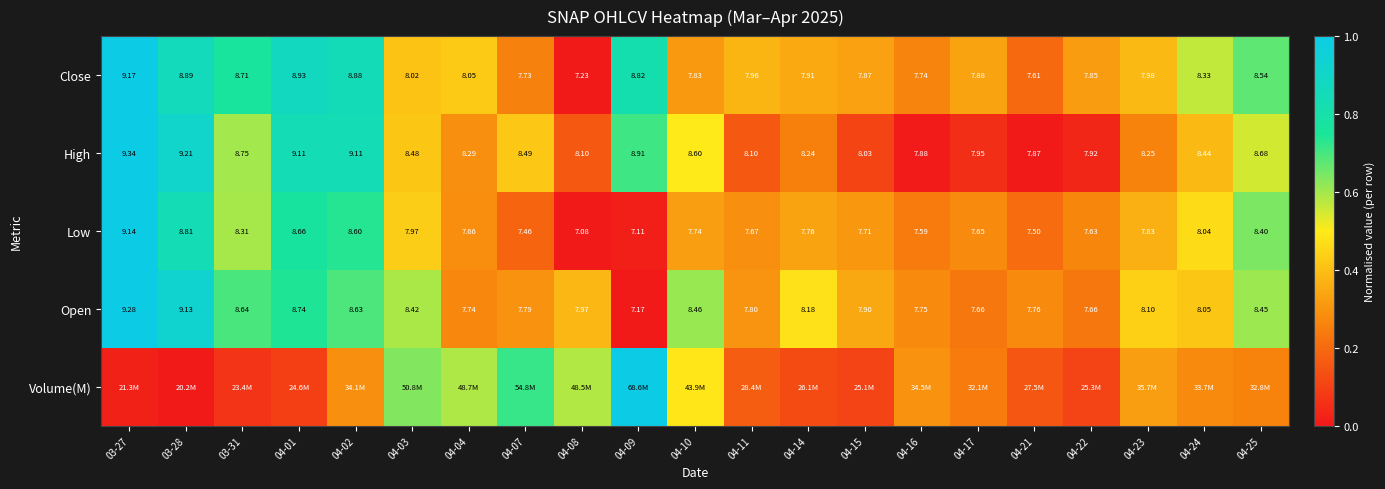

Is the value of Low at 04-16 greater than the value of Open at 04-09?

Yes